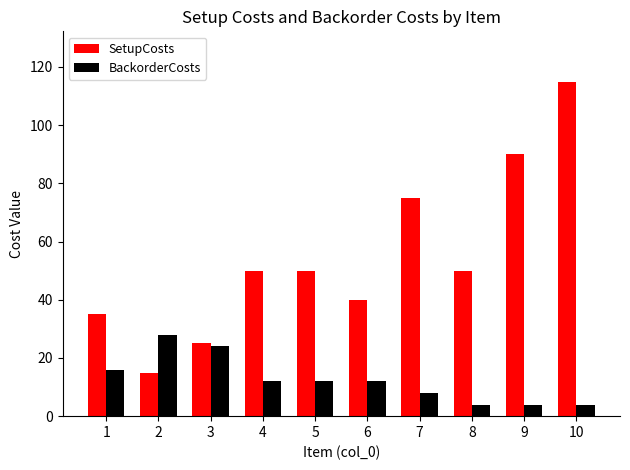

What is the value of the SetupCosts bar at the 2nd from the left?

15